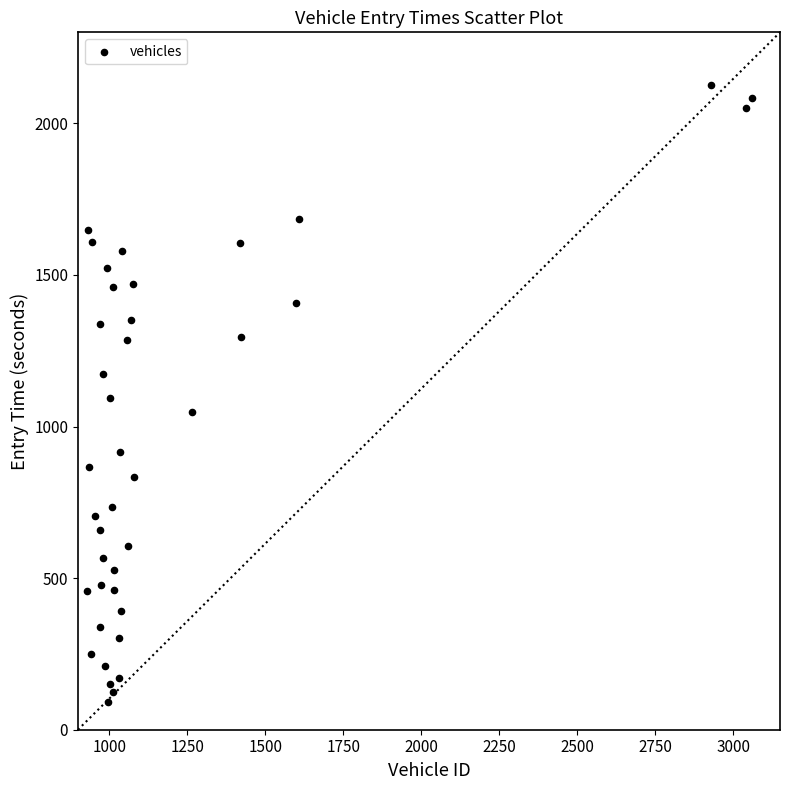

What is the range of Y values (max minus min)?

2034.6